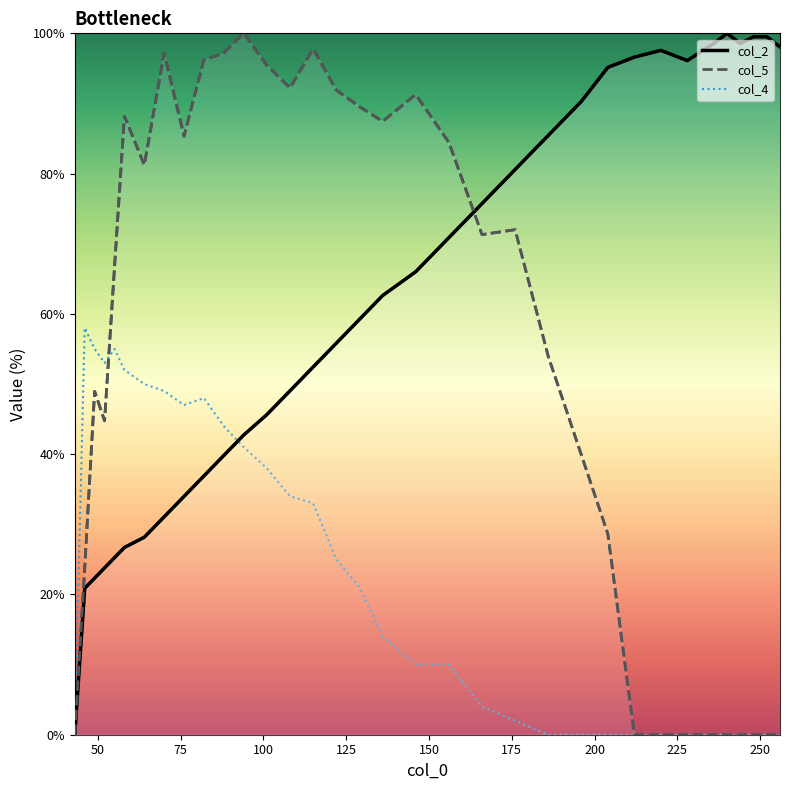

What is the value of the col_5 line point at the 25th from the left?

28.6